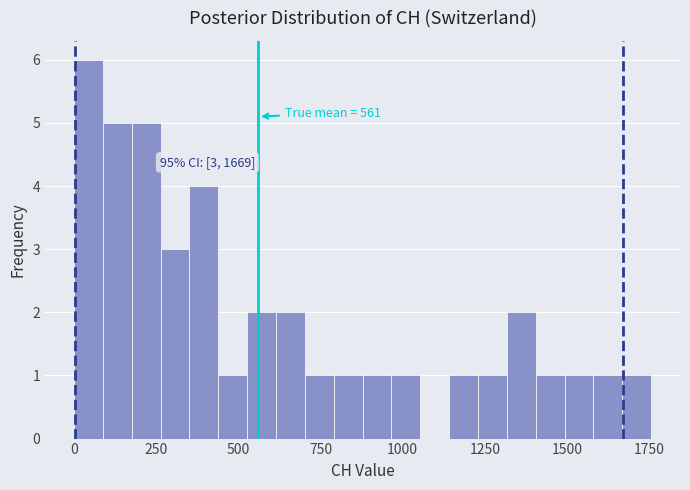

Around what value on the x-axis is the tallest bar? Give the approximate position of its centre, as read against the axis.

50